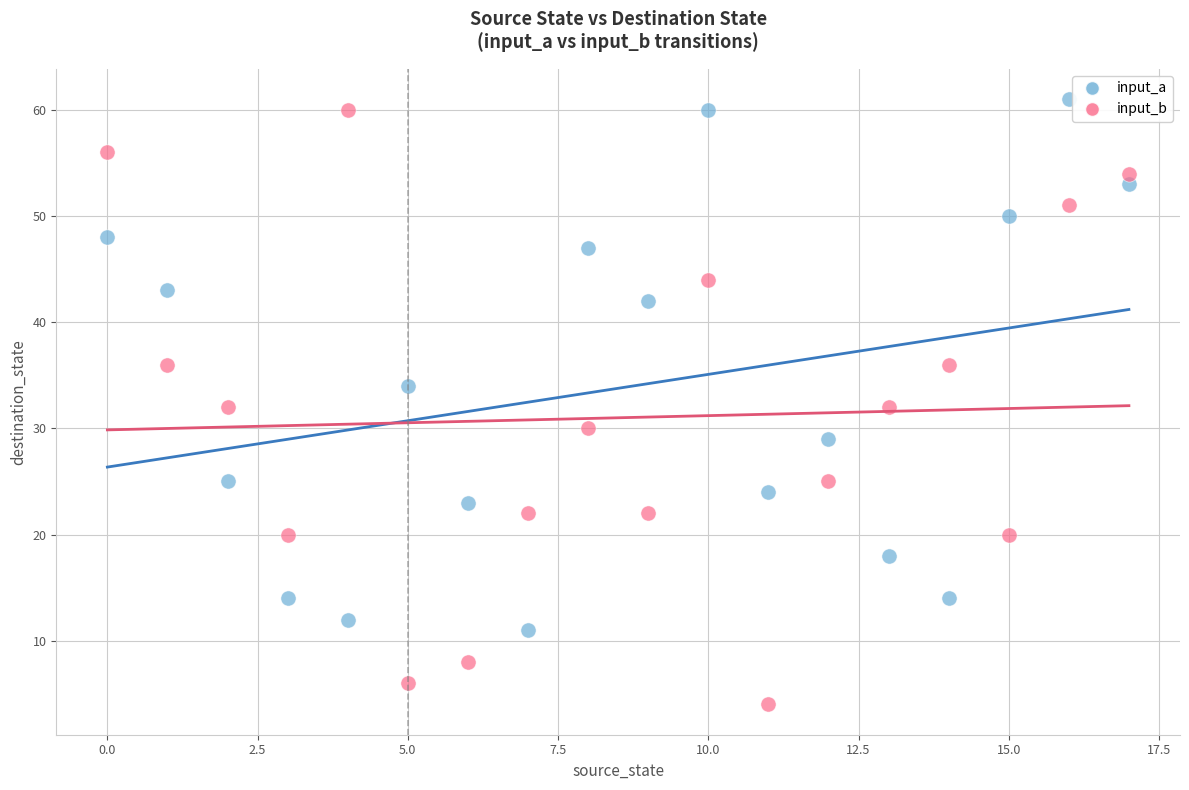

Across all data points, what is the range of Y values (max minus min)?

57